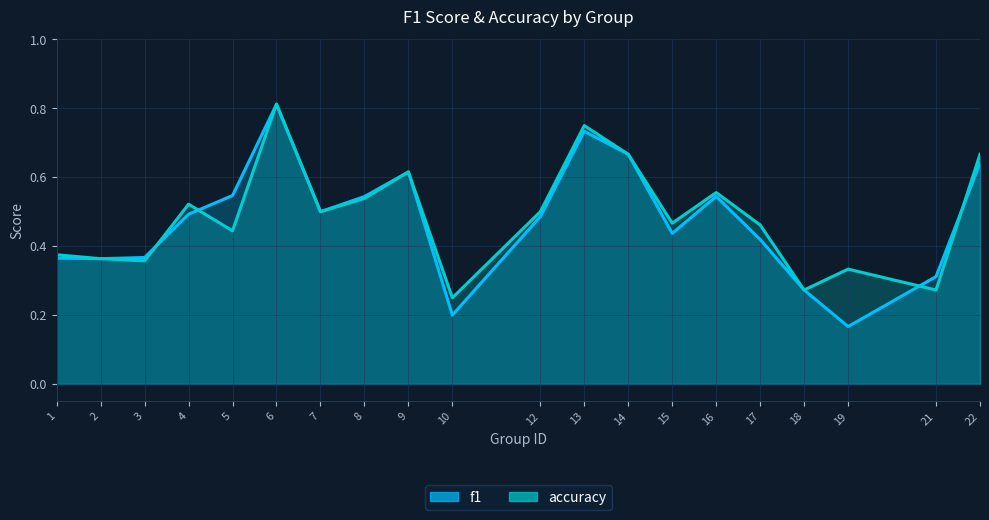

What is the maximum value shown in the chart?

0.8